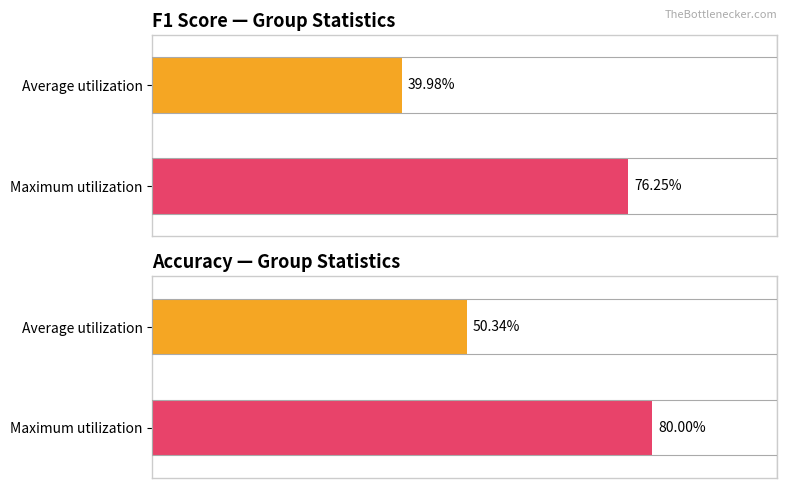

At 10, list the series in order from smallest to largest.

f1, accuracy